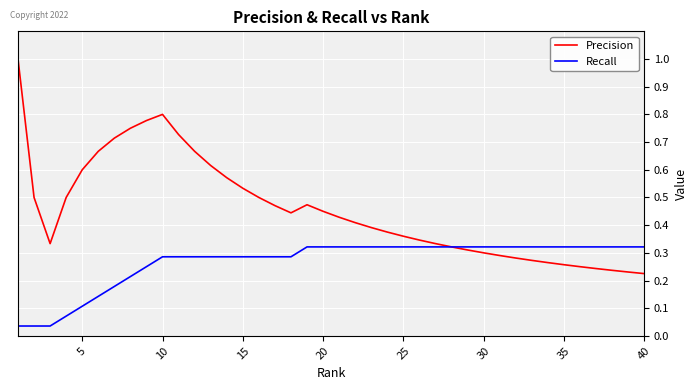

Which series has the largest total across all categories?

Precision